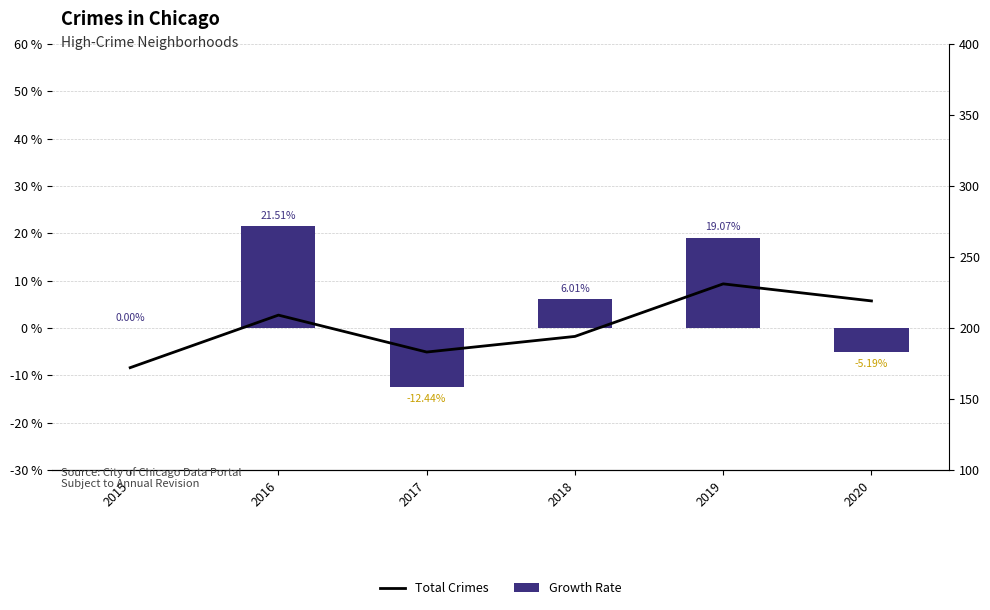

What is the greatest value displayed?

231.0